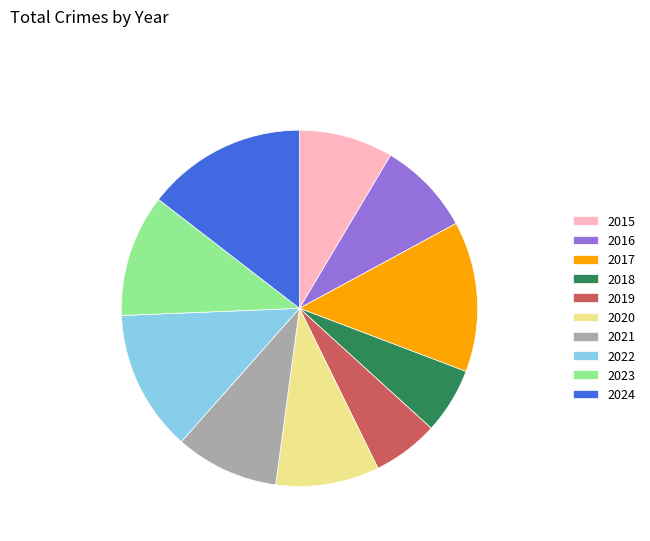

Do 2022 and 2024 together represent more than half of the pie?

No